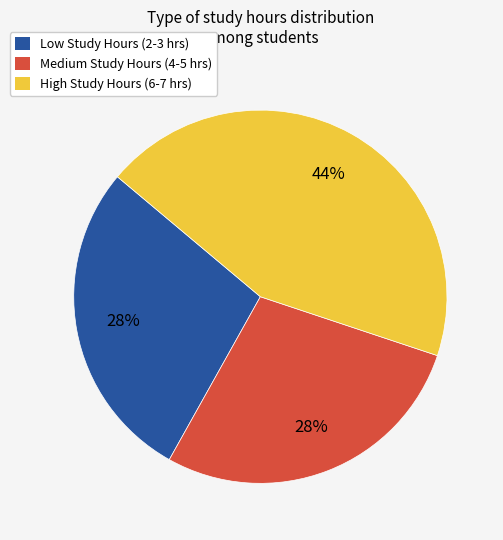

Combined, do Medium Study Hours (4-5 hrs) and High Study Hours (6-7 hrs) account for over 50%?

Yes